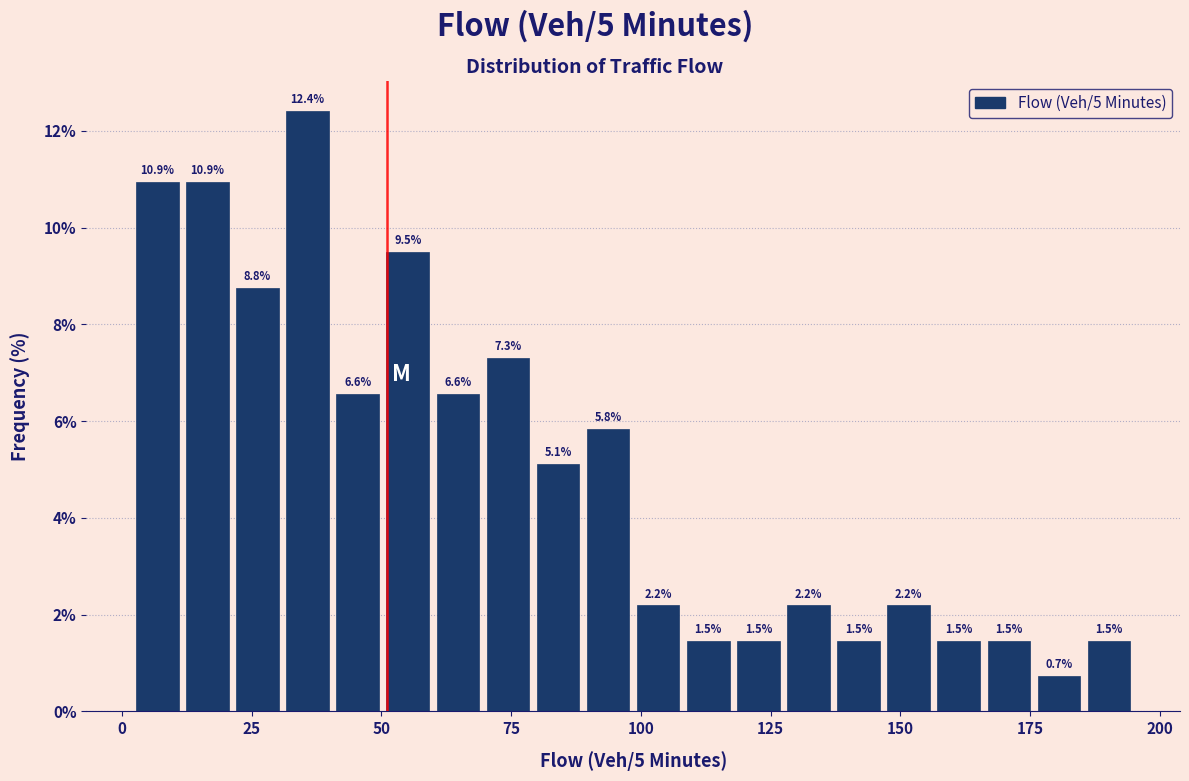

Around what value on the x-axis is the tallest bar? Give the approximate position of its centre, as read against the axis.

35